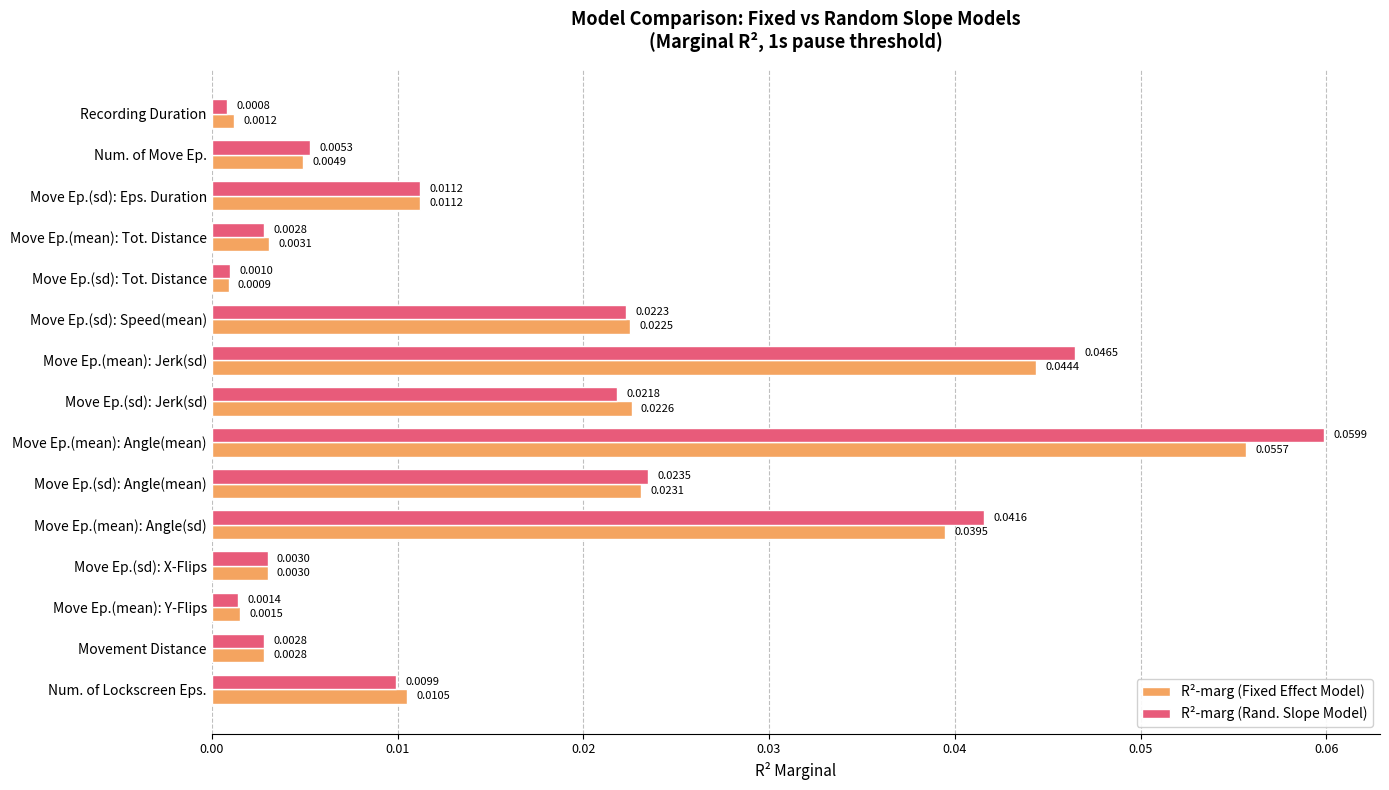

Which series has the largest total across all categories?

R²-marg (Rand. Slope Model)